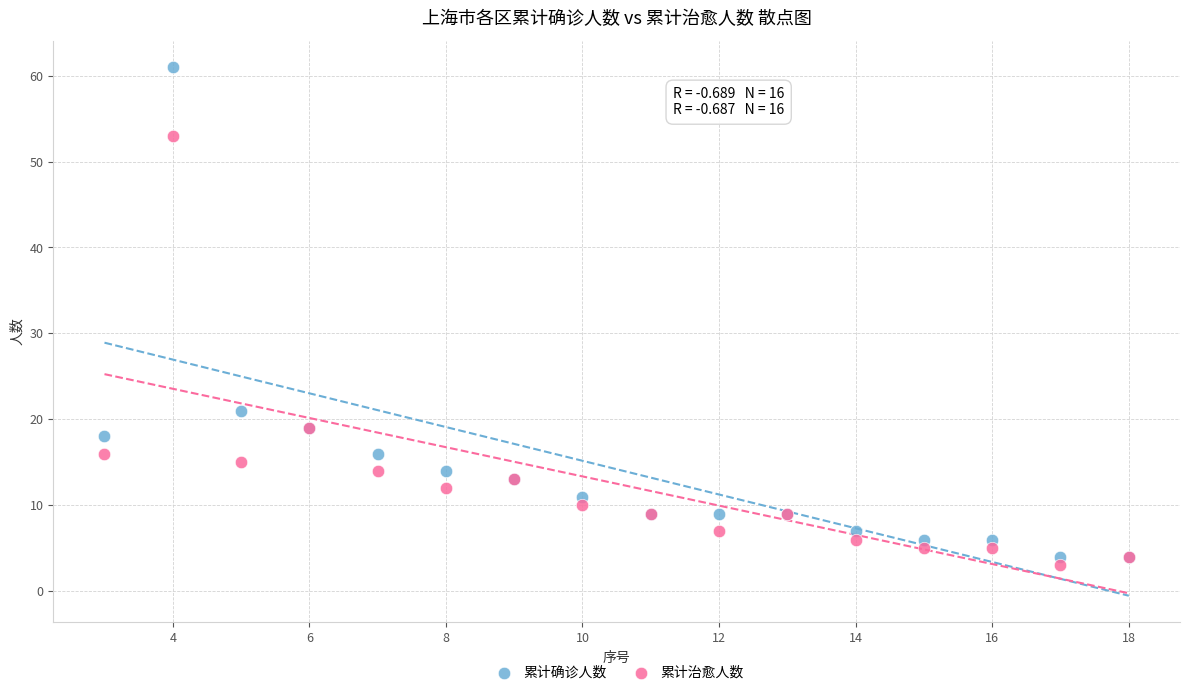

Which series reaches the minimum Y coordinate?

累计治愈人数